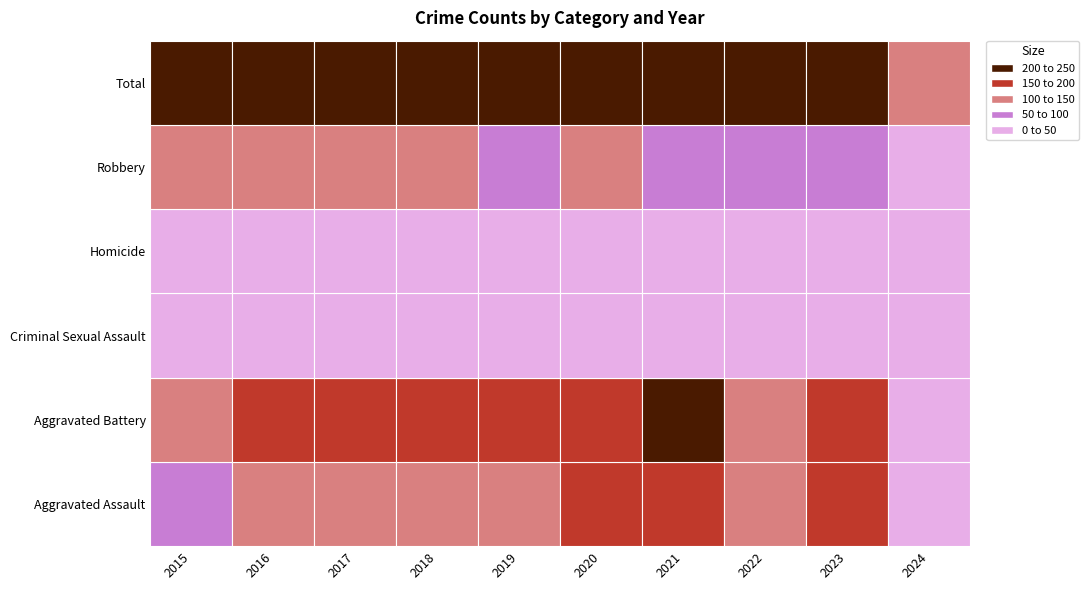

What is the total value across all series at 2022?

806